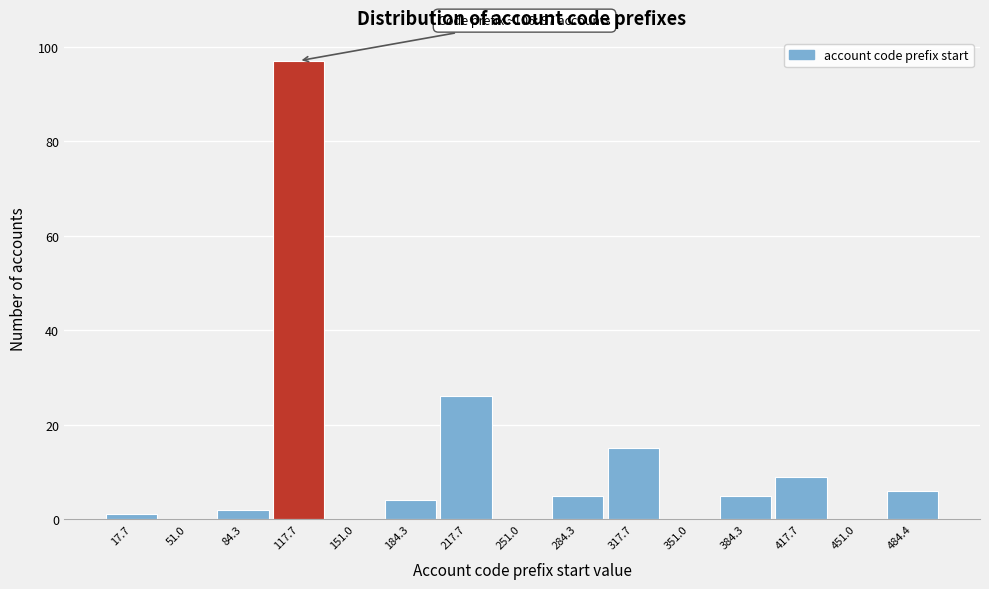

Which range on the x-axis has the tallest bar?

100 to 135